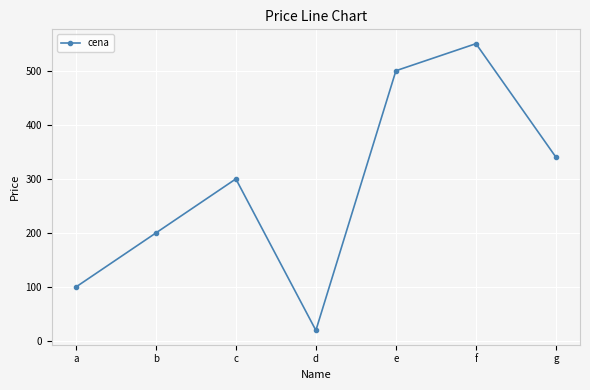

Reading left to right, extract all data points from this chart.

a=100	b=200	c=300	d=20	e=500	f=550	g=340